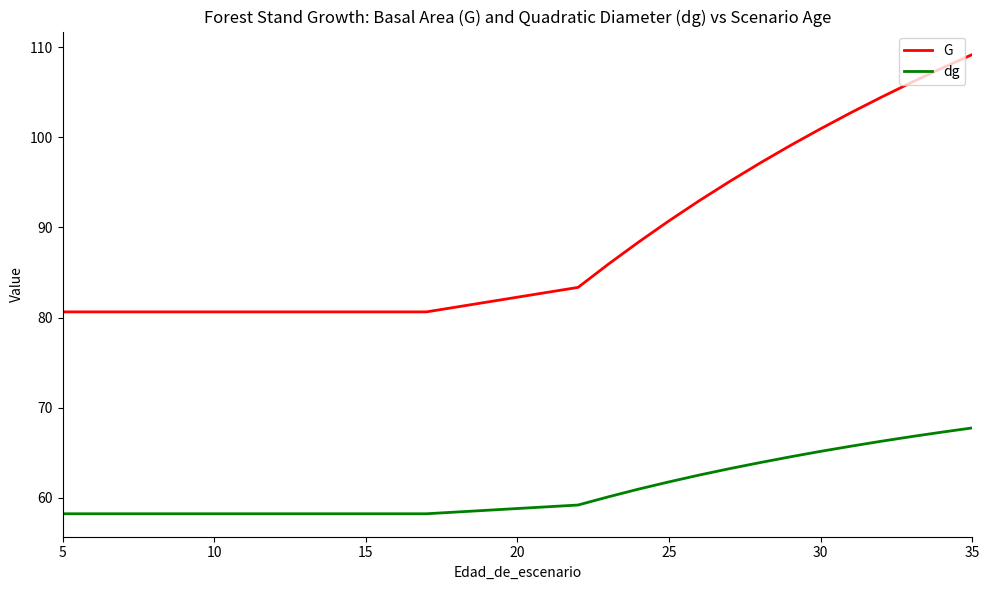

What is the minimum value for G?

80.6